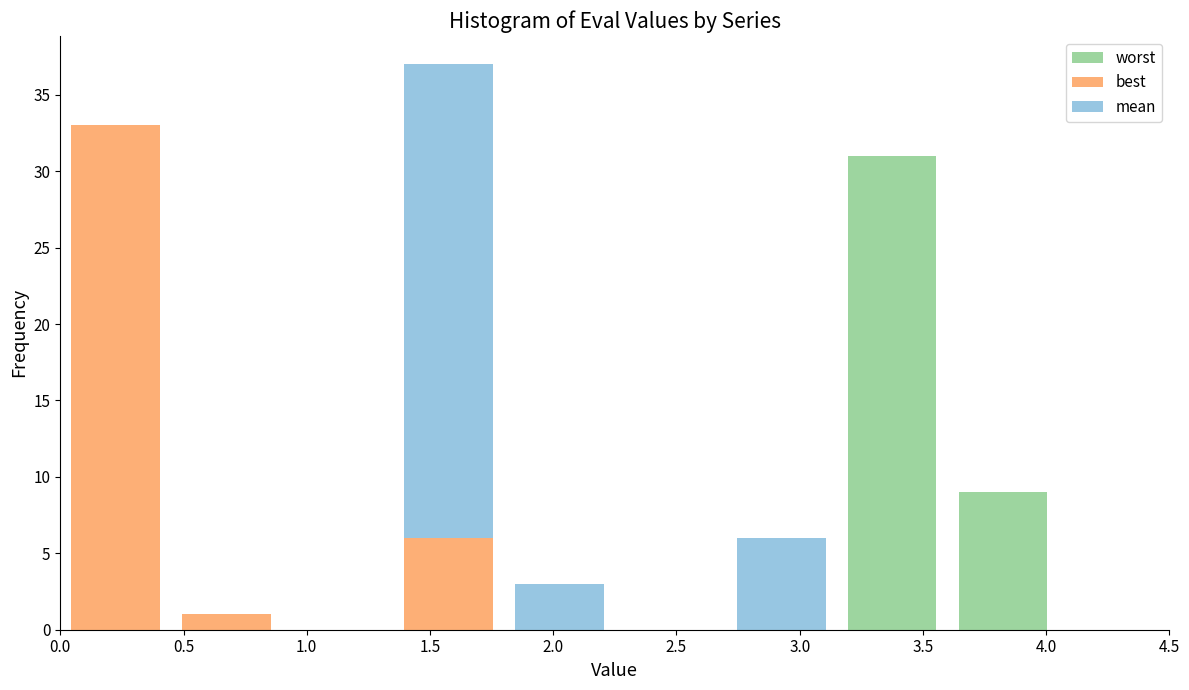

Reading left to right, transcribe this chart: for each stacked bar, give the range it covers on the x-axis and its total height. The values are not printed on the chart, so give them approximately, as read against the axis.

0.00 to 0.45: 33
0.45 to 0.90: 1
0.90 to 1.35: 0
1.35 to 1.80: 37
1.80 to 2.25: 3
2.25 to 2.70: 0
2.70 to 3.15: 6
3.15 to 3.60: 31
3.60 to 4.05: 9
4.05 to 4.50: 0